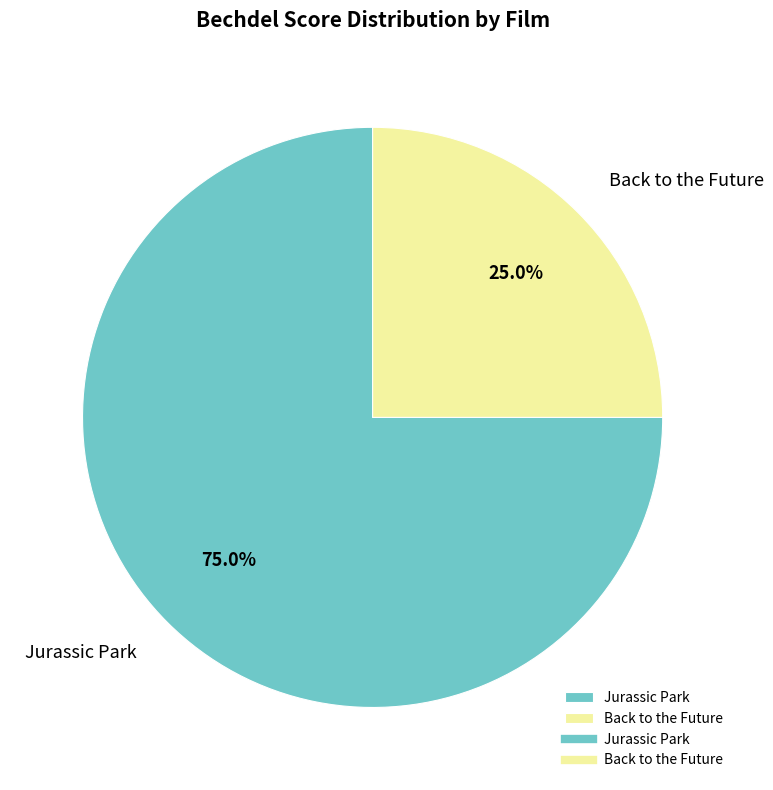

Which category has the smallest portion of the pie?

Back to the Future